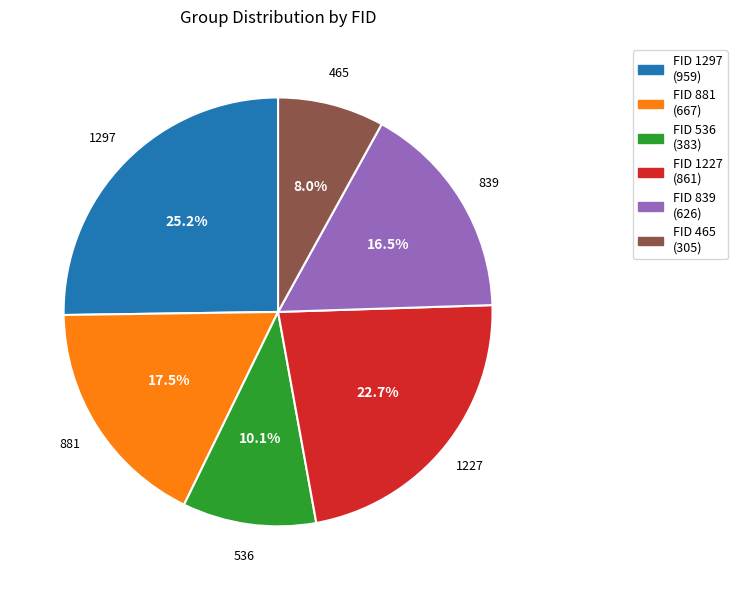

Approximately how many times larger is the value at 839 compared to 536?

1.6